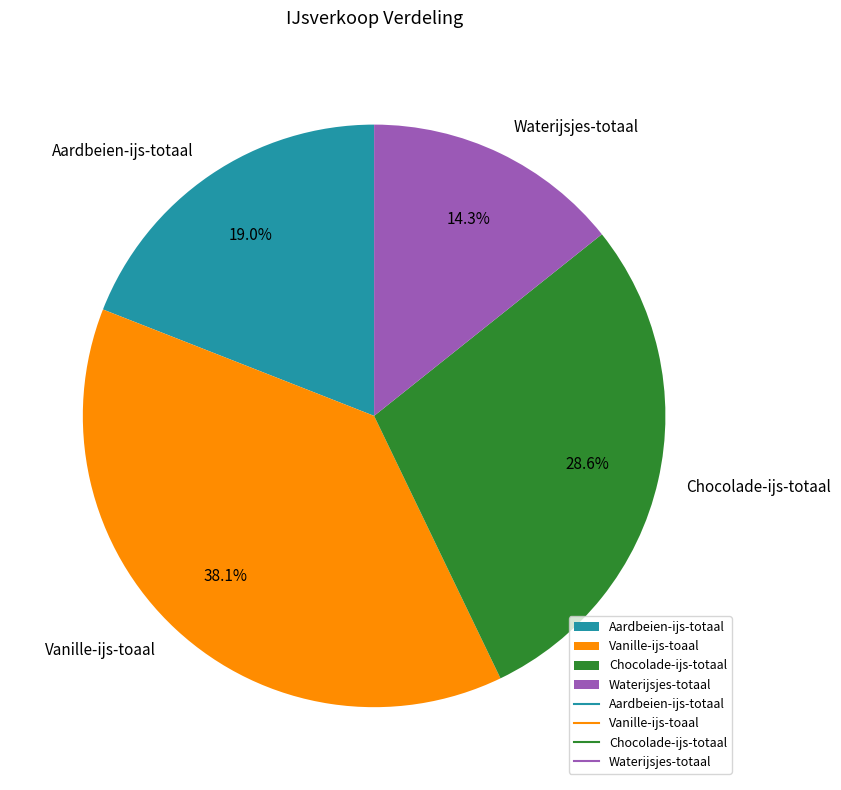

Is it true that Chocolade-ijs-totaal is 29% of the pie?

True